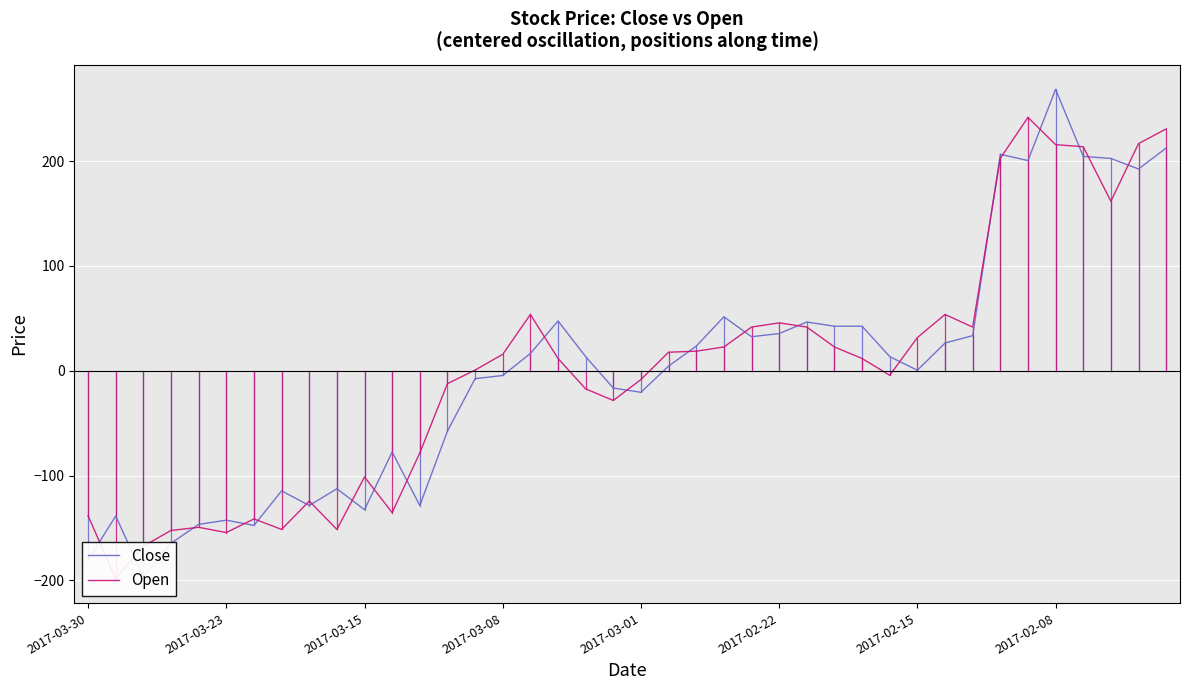

How many lines are shown in the chart?

2